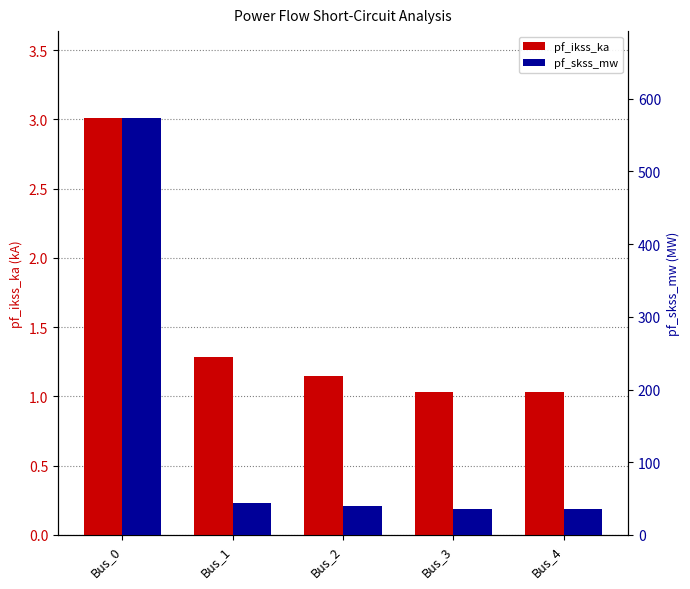

Read the pf_ikss_ka value at Bus_3.

1.0